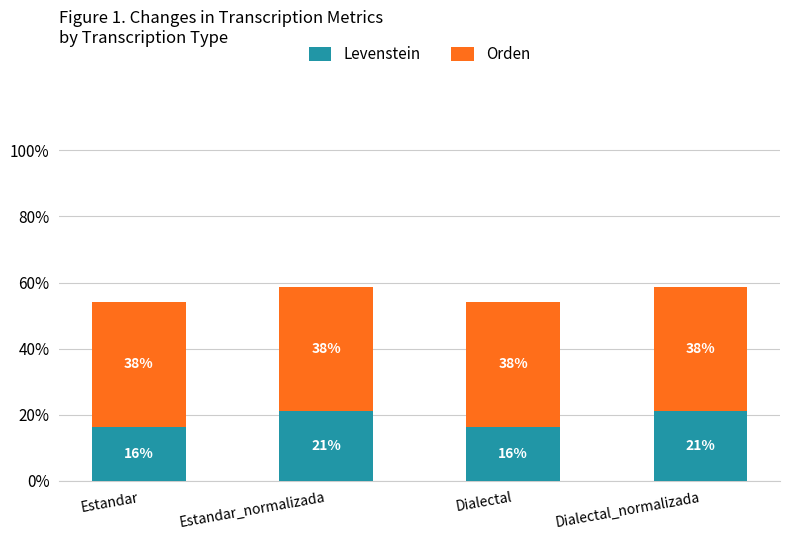

Rank the series by their maximum value, from lowest to highest.

Levenstein, Orden